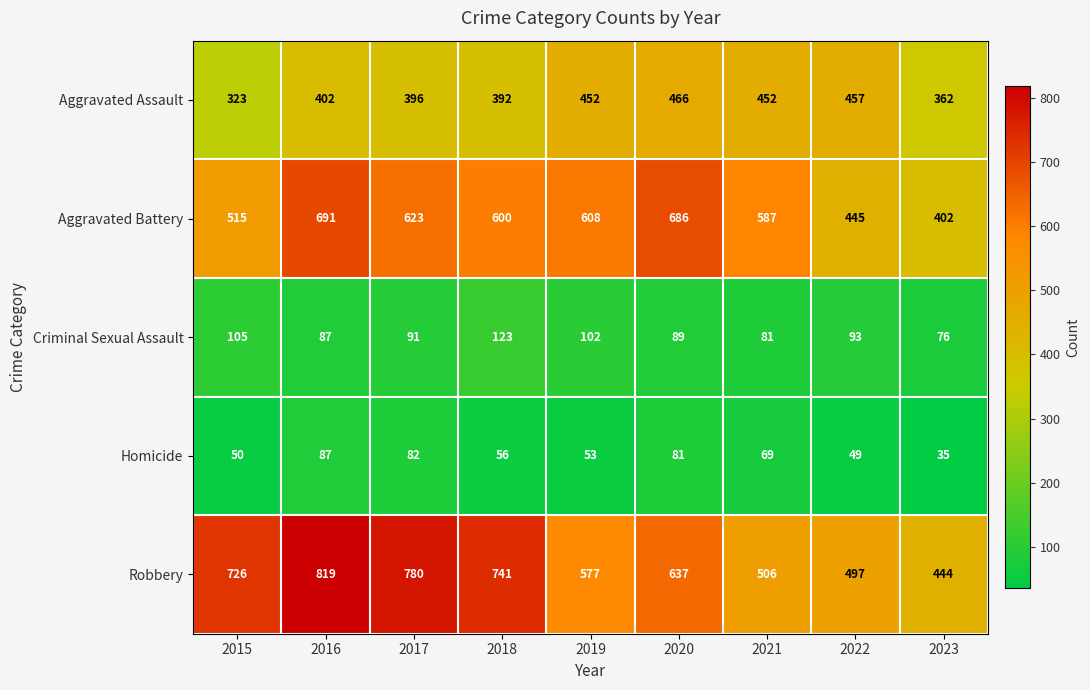

What is the difference between the highest and lowest values at 2015?

676